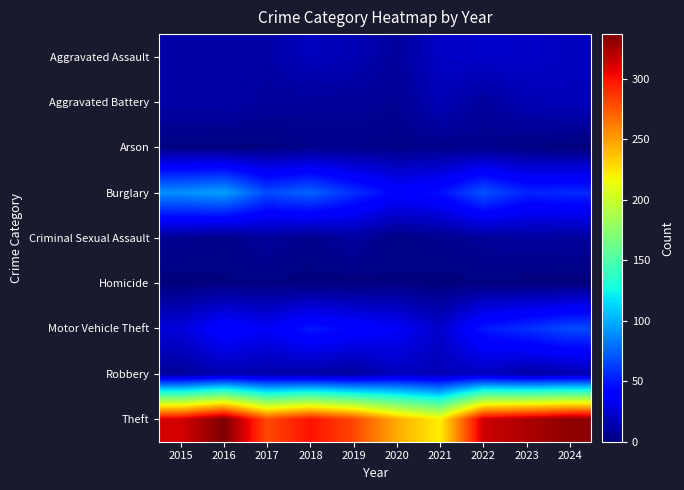

Reading left to right, list all the values displayed in this chart.

Aggravated Assault: 2015=12	2016=13	2017=12	2018=19	2019=16	2020=9	2021=21	2022=23	2023=22	2024=19
Aggravated Battery: 2015=13	2016=13	2017=9	2018=8	2019=8	2020=6	2021=17	2022=9	2023=16	2024=18
Arson: 2015=1	2016=0	2017=1	2018=4	2019=4	2020=3	2021=4	2022=4	2023=2	2024=0
Burglary: 2015=90	2016=96	2017=67	2018=75	2019=58	2020=42	2021=47	2022=70	2023=54	2024=56
Criminal Sexual Assault: 2015=6	2016=3	2017=9	2018=4	2019=10	2020=2	2021=5	2022=8	2023=10	2024=9
Homicide: 2015=0	2016=1	2017=1	2018=0	2019=0	2020=1	2021=0	2022=1	2023=0	2024=0
Motor Vehicle Theft: 2015=27	2016=44	2017=36	2018=50	2019=43	2020=37	2021=23	2022=50	2023=58	2024=67
Robbery: 2015=8	2016=15	2017=13	2018=11	2019=9	2020=19	2021=16	2022=19	2023=12	2024=14
Theft: 2015=311	2016=337	2017=280	2018=300	2019=281	2020=245	2021=221	2022=314	2023=323	2024=332